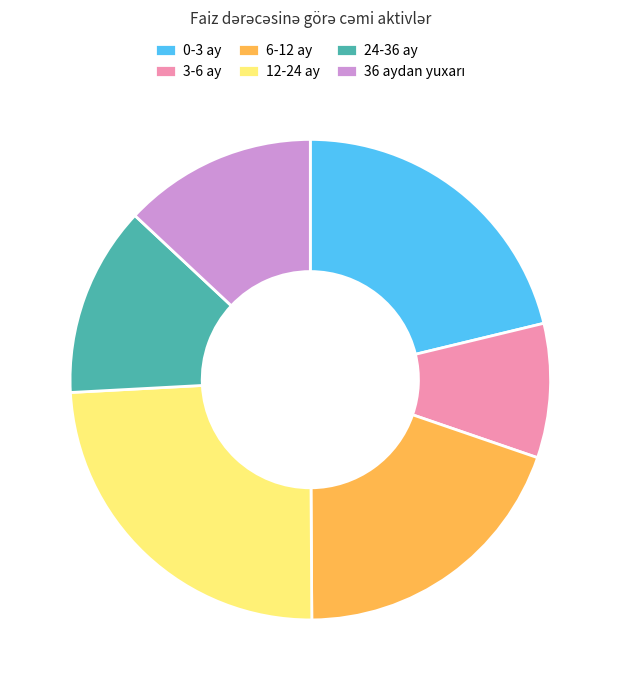

Which category has the smallest portion of the pie?

3-6 ay